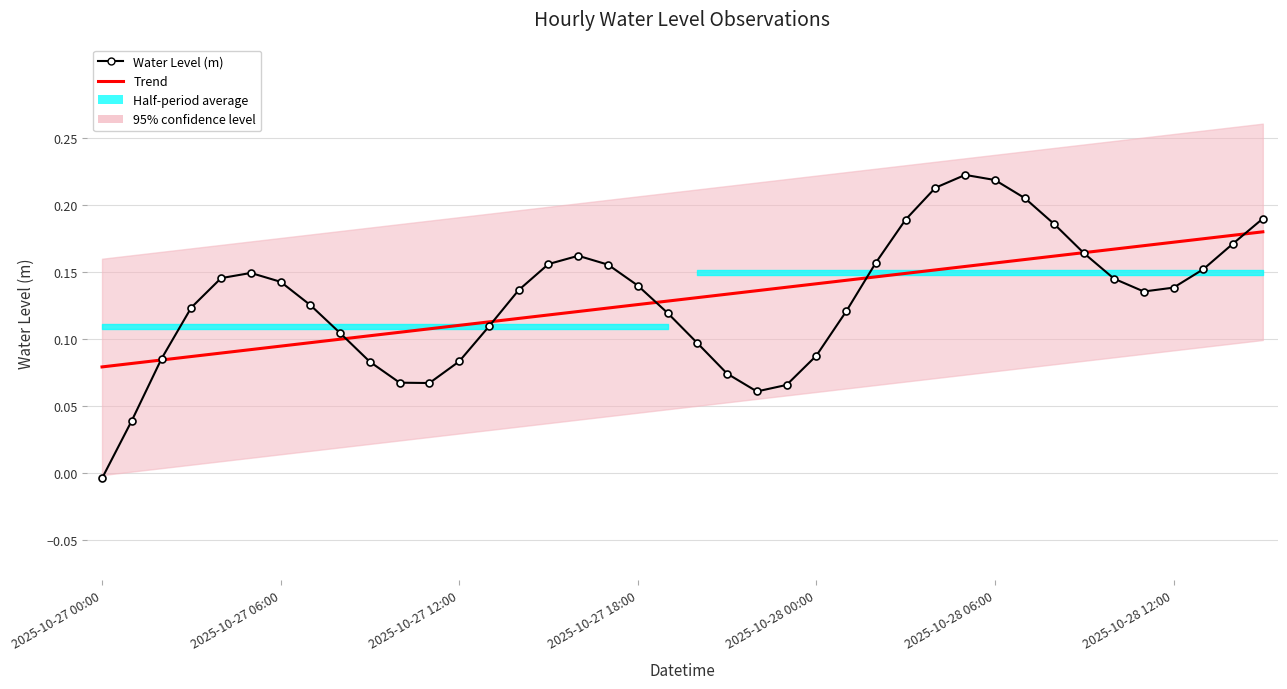

Is it true that Trend equals 0.1 at 2025-10-27 18:00?

True